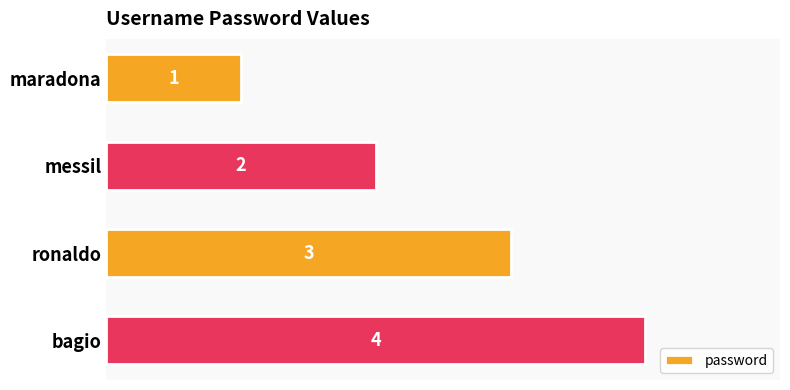

How many values are between 2 and 4?

3